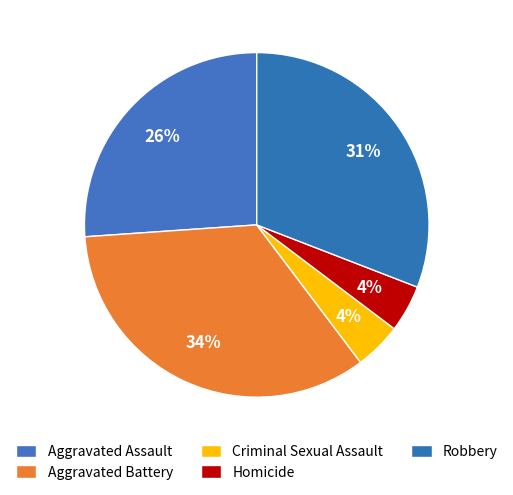

To the nearest percent, what is the difference between the Homicide and Aggravated Battery slice percentages?

30%